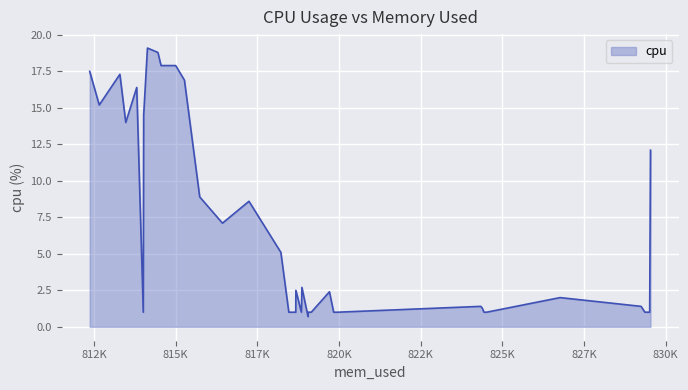

What is the average value?

6.5